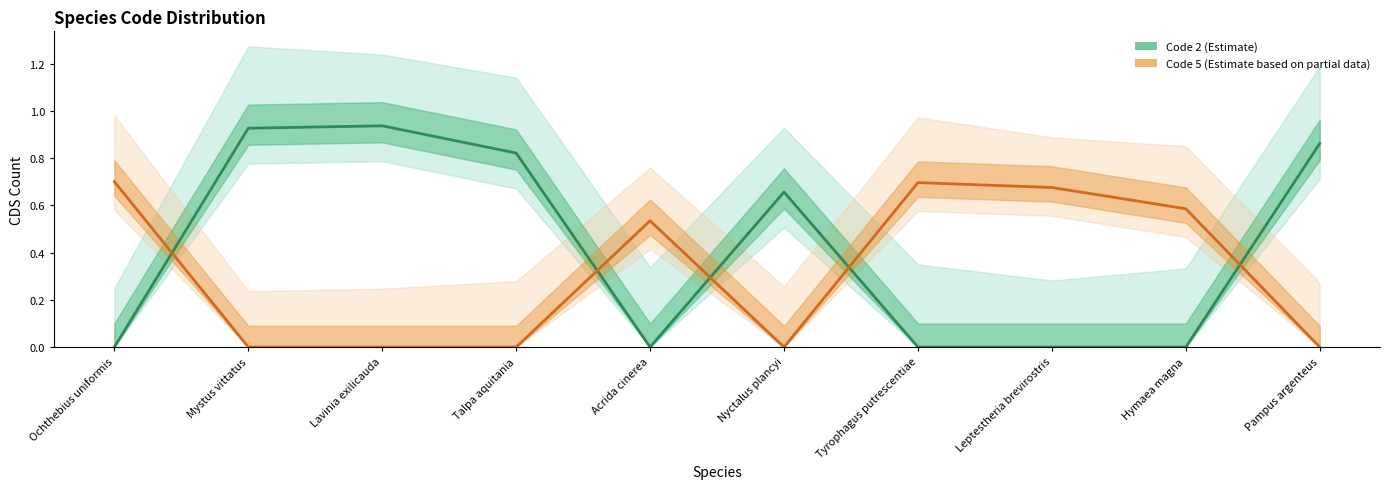

Which series ends up on top after the final intersection of Code 5 (Estimate based on partial data) and Code 2 (Estimate)?

Code 2 (Estimate)